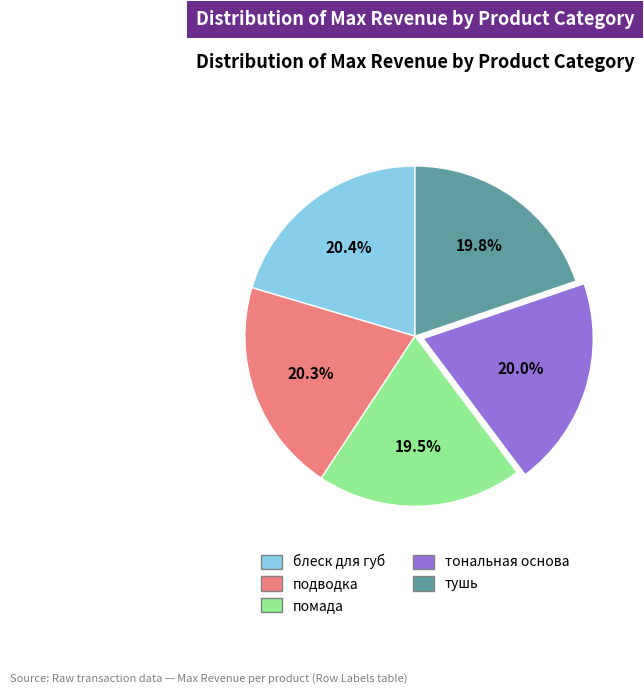

How many slices are in this pie chart?

5